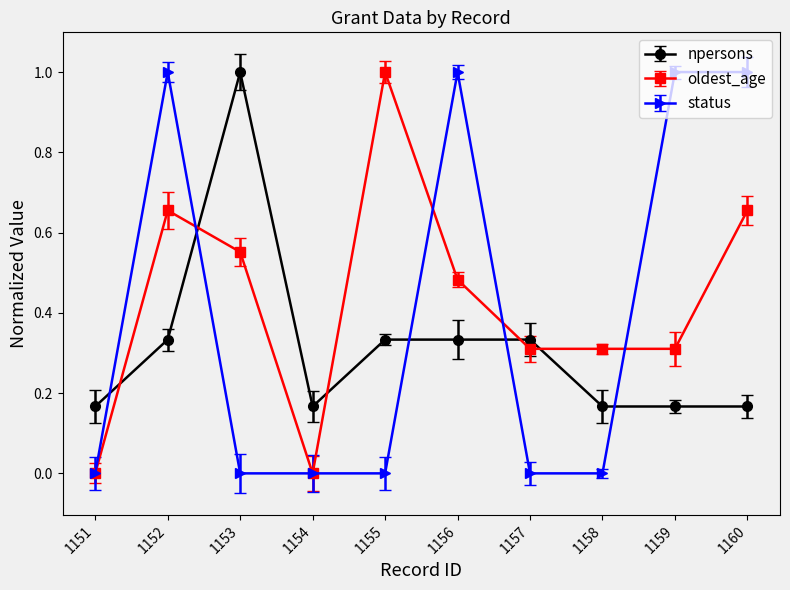

List the series in order of their overall mean, lowest first.

npersons, status, oldest_age